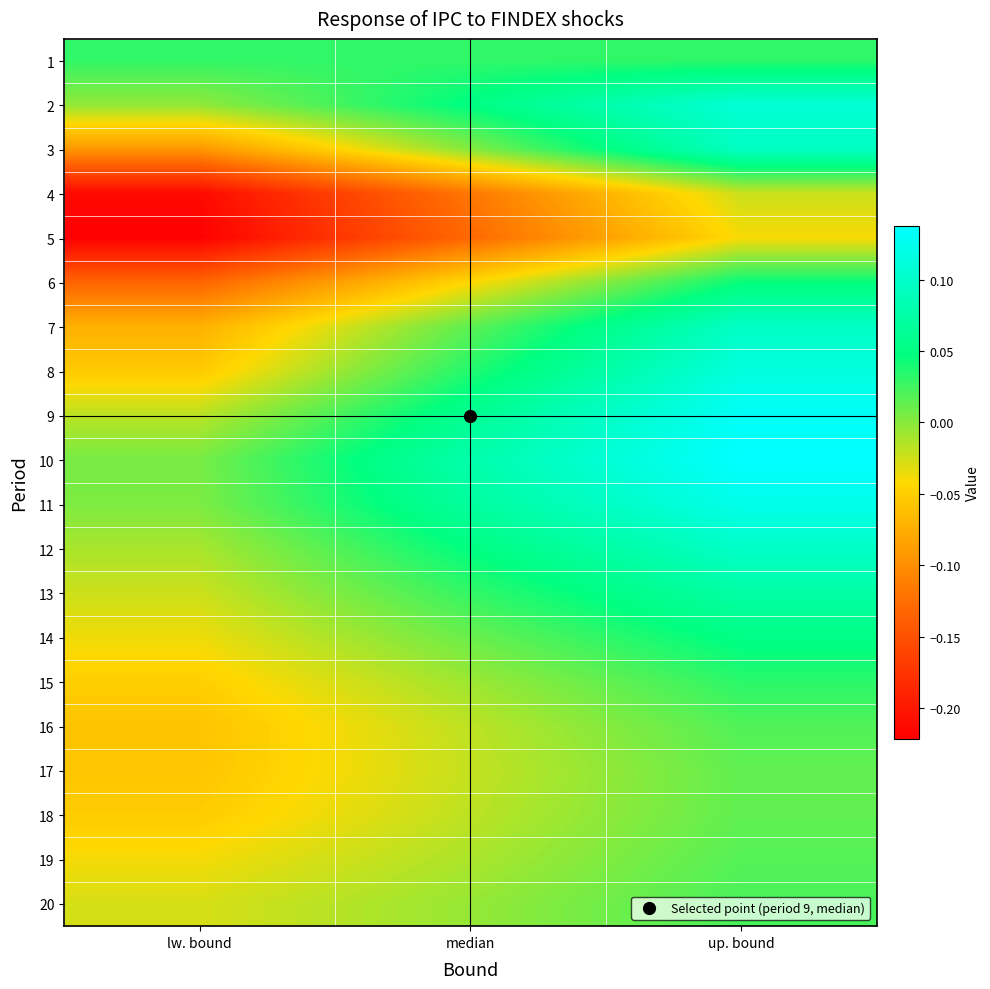

Reading left to right, transcribe all the data shown in this chart.

1: lw. bound=0.0	median=0.0	up. bound=0.0
2: lw. bound=-0.0	median=0.0	up. bound=0.1
3: lw. bound=-0.1	median=0.0	up. bound=0.1
4: lw. bound=-0.2	median=-0.1	up. bound=-0.0
5: lw. bound=-0.2	median=-0.1	up. bound=-0.0
6: lw. bound=-0.1	median=-0.0	up. bound=0.0
7: lw. bound=-0.1	median=0.0	up. bound=0.1
8: lw. bound=-0.1	median=0.0	up. bound=0.1
9: lw. bound=-0.0	median=0.1	up. bound=0.1
10: lw. bound=0.0	median=0.1	up. bound=0.1
11: lw. bound=0.0	median=0.1	up. bound=0.1
12: lw. bound=-0.0	median=0.0	up. bound=0.1
13: lw. bound=-0.0	median=0.0	up. bound=0.1
14: lw. bound=-0.0	median=0.0	up. bound=0.1
15: lw. bound=-0.0	median=-0.0	up. bound=0.0
16: lw. bound=-0.1	median=-0.0	up. bound=0.0
17: lw. bound=-0.1	median=-0.0	up. bound=0.0
18: lw. bound=-0.1	median=-0.0	up. bound=0.0
19: lw. bound=-0.0	median=-0.0	up. bound=0.0
20: lw. bound=-0.0	median=-0.0	up. bound=0.0